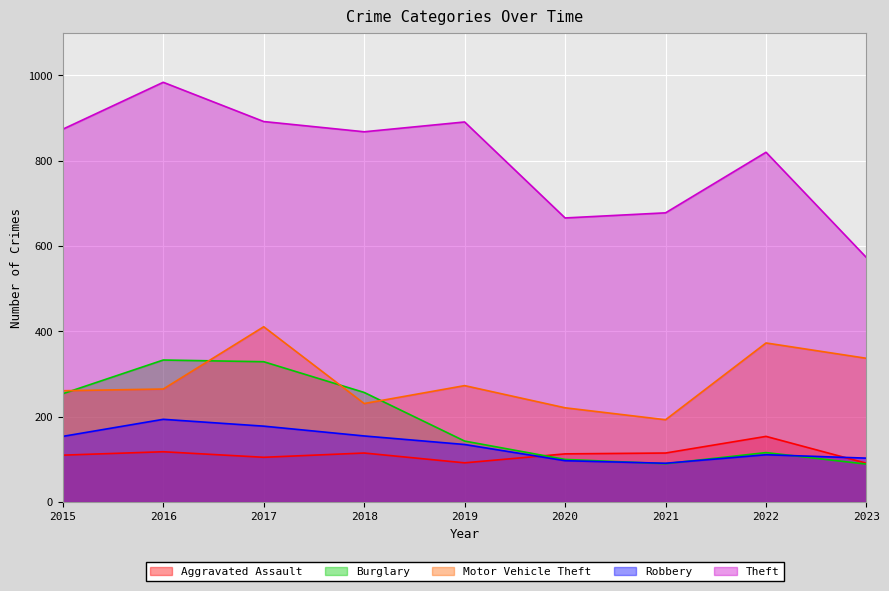

What is the total value across all series at 2023?

1193